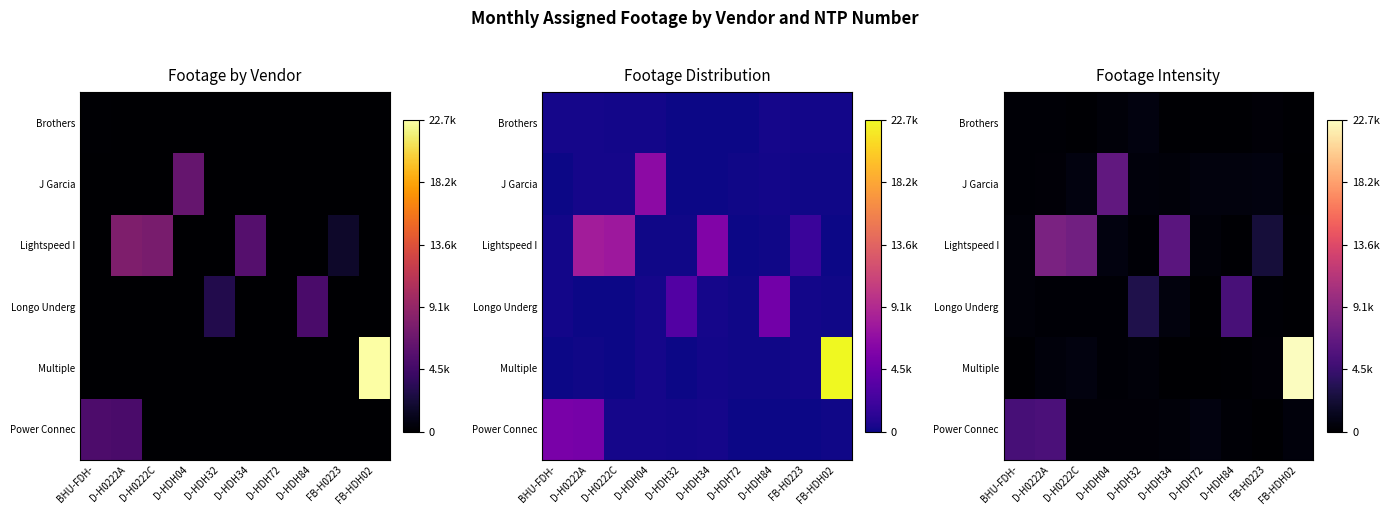

Between D-H0222A and BHU-FDH-, which is larger?

D-H0222A